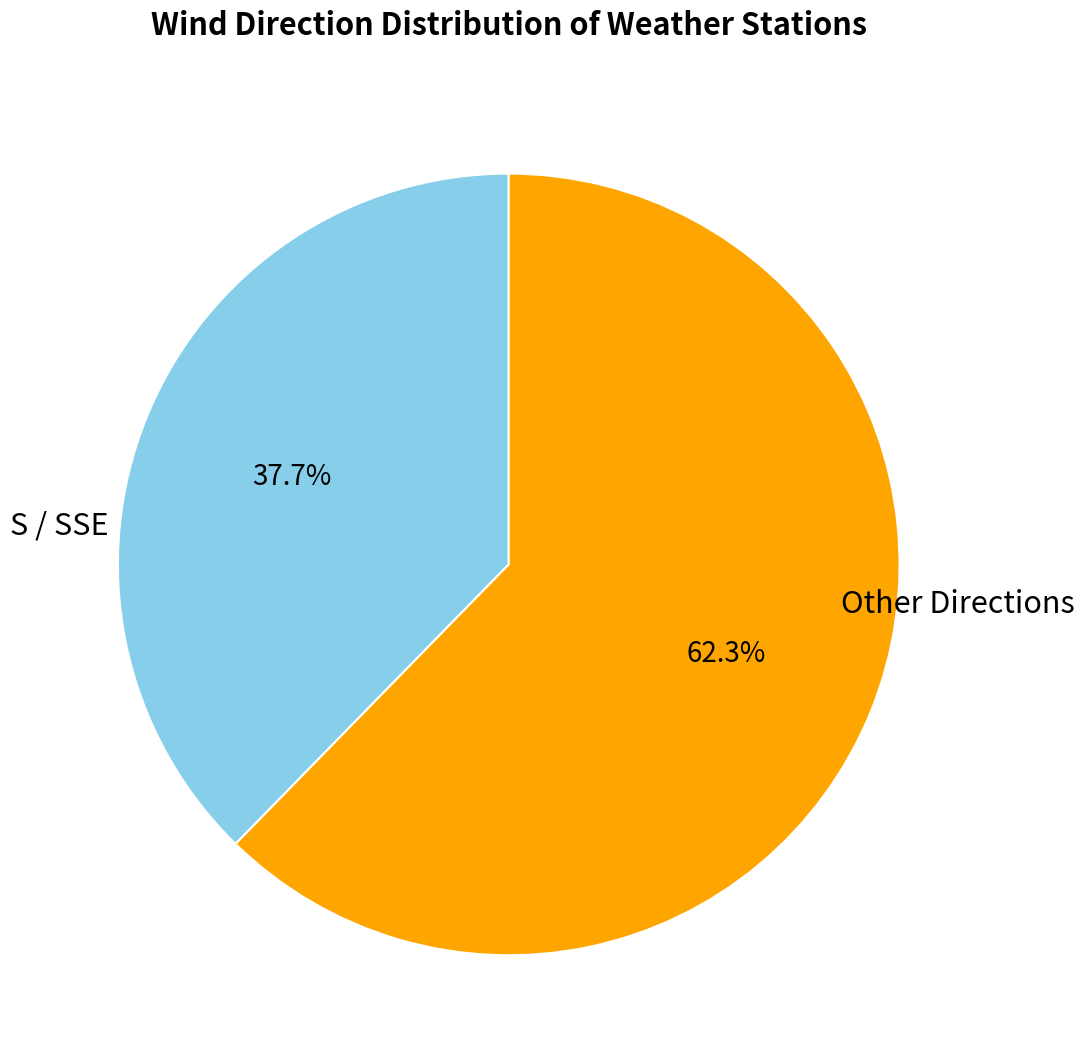

Combined, do S / SSE and Other Directions account for over 50%?

Yes